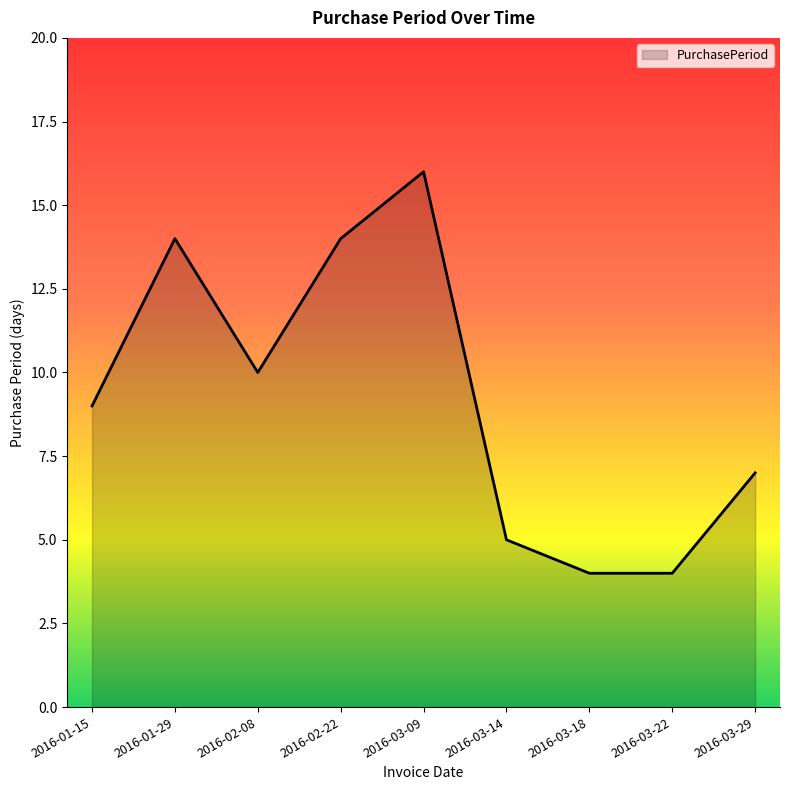

Is it true that the value at 2016-03-22 is 4?

True